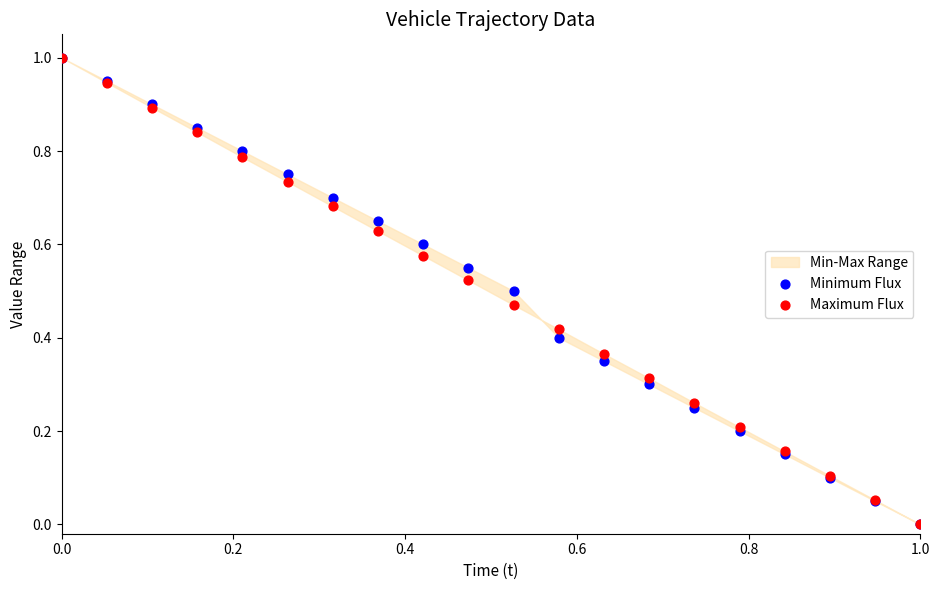

Which series reaches the minimum Y coordinate?

Minimum Flux